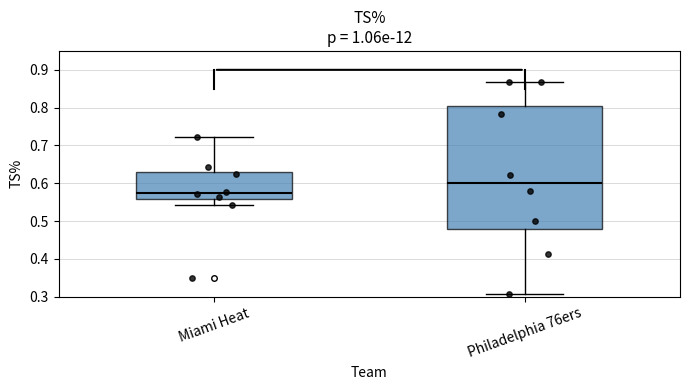

Which box's median line is the lowest?

Miami Heat